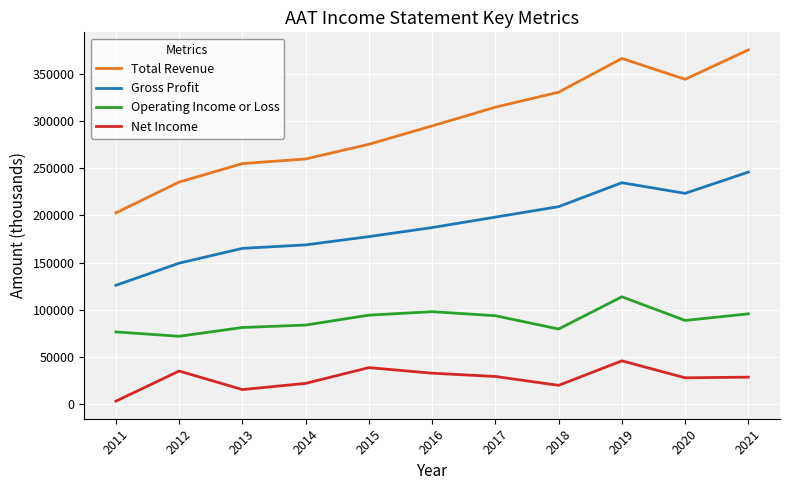

Which series has the largest range (max minus min)?

Total Revenue